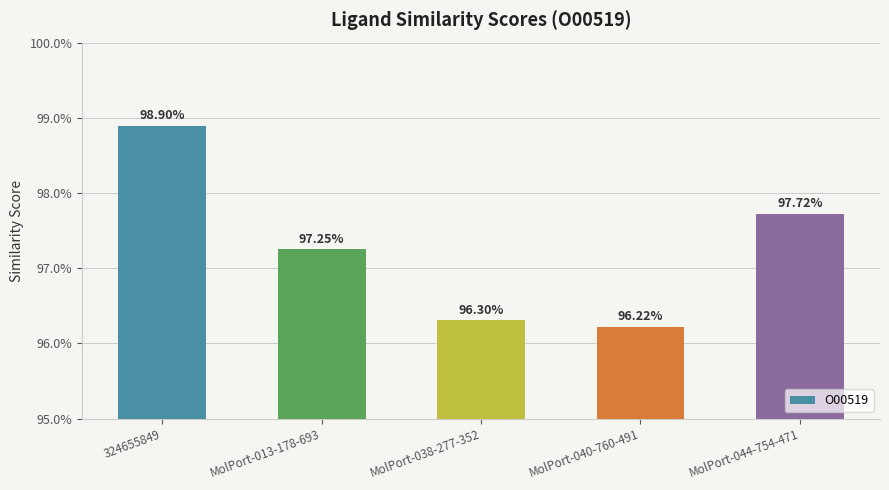

Rank the categories by value from lowest to highest.

MolPort-040-760-491, MolPort-038-277-352, MolPort-013-178-693, MolPort-044-754-471, 324655849